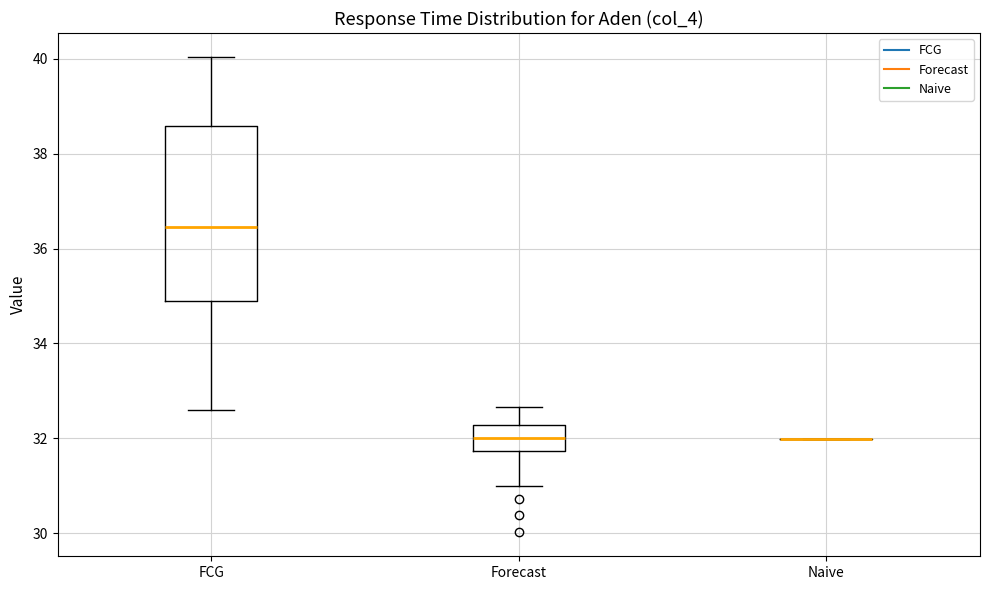

Reading left to right, read every box against the y-axis: the position of its median line, the range the box covers, and the ends of its whiskers. The values are not printed on the chart, so give them approximately, as read against the axis.

FCG: median 36.4, box 35.0 to 38.6, whiskers 32.6 to 40.0
Forecast: median 32.0, box 31.8 to 32.2, whiskers 31.0 to 32.6
Naive: box collapsed to a line at 32.0, whiskers 32.0 to 32.0